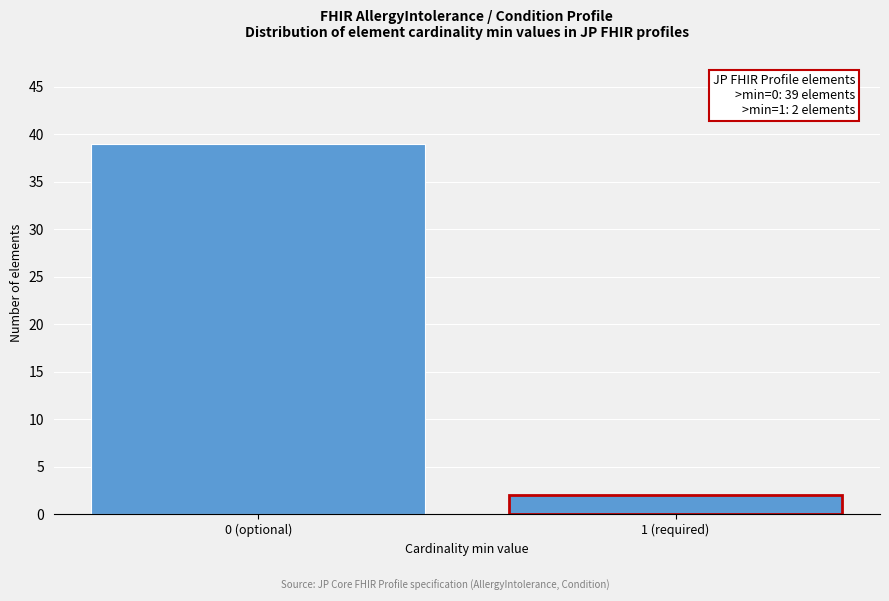

Reading left to right, extract all data points from this chart.

0 (optional)=39	1 (required)=2